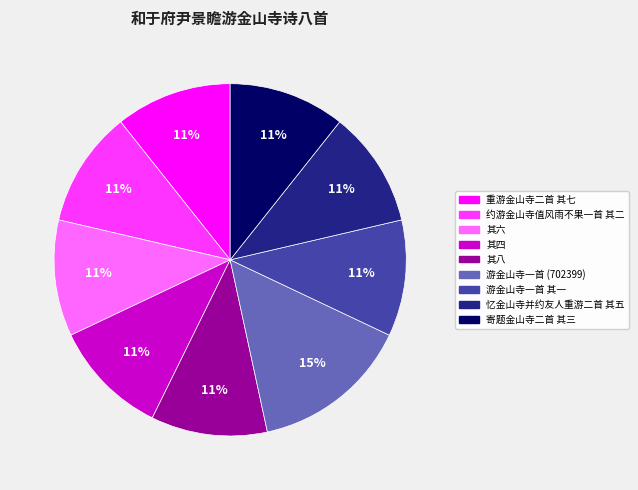

Is the sum of 游金山寺一首 (702399) and 其六 greater than half?

No